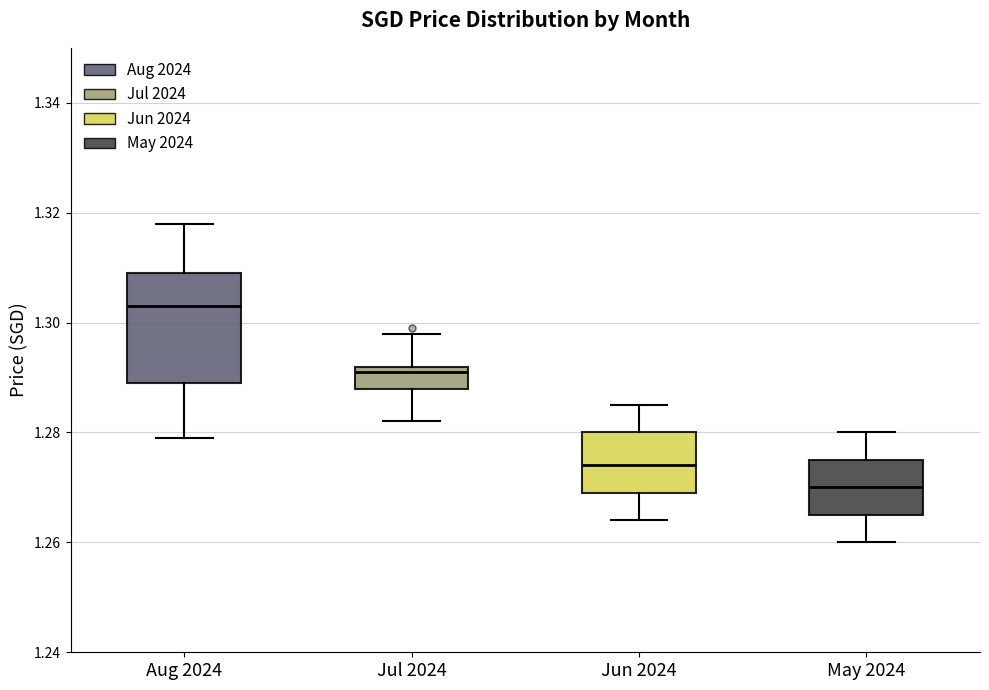

Reading left to right, transcribe this box plot: for each box, give where its median line is, the range the box spans, and where its two whiskers end, as read against the y-axis. The values are not printed on the chart, so give them approximately, as read against the axis.

Aug 2024: median 1.304, box 1.290 to 1.310, whiskers 1.280 to 1.318
Jul 2024: median 1.292 (just below the box's upper edge), box 1.288 to 1.292, whiskers 1.282 to 1.298
Jun 2024: median 1.274, box 1.270 to 1.280, whiskers 1.264 to 1.286
May 2024: median 1.270, box 1.266 to 1.276, whiskers 1.260 to 1.280